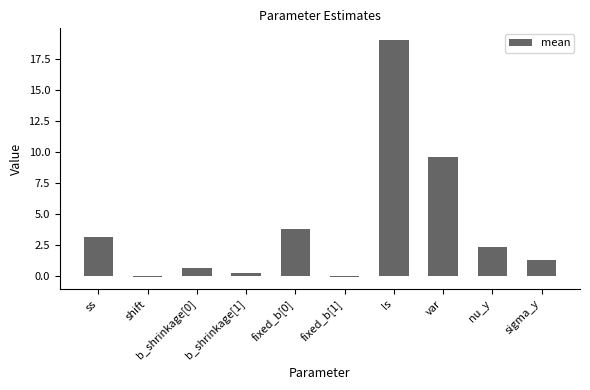

What is the sum of all values?

40.0